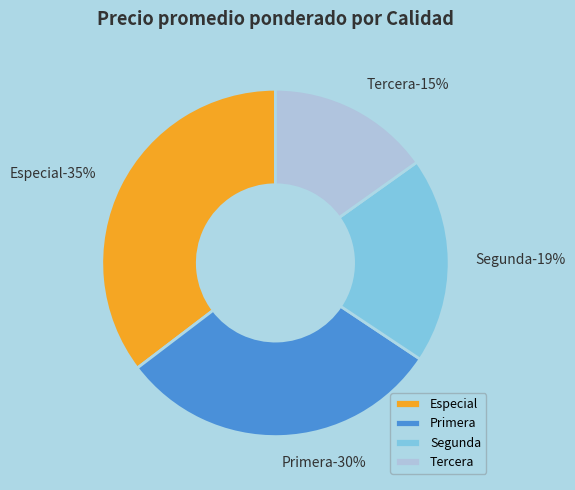

Does Especial account for over 50% of the chart?

No